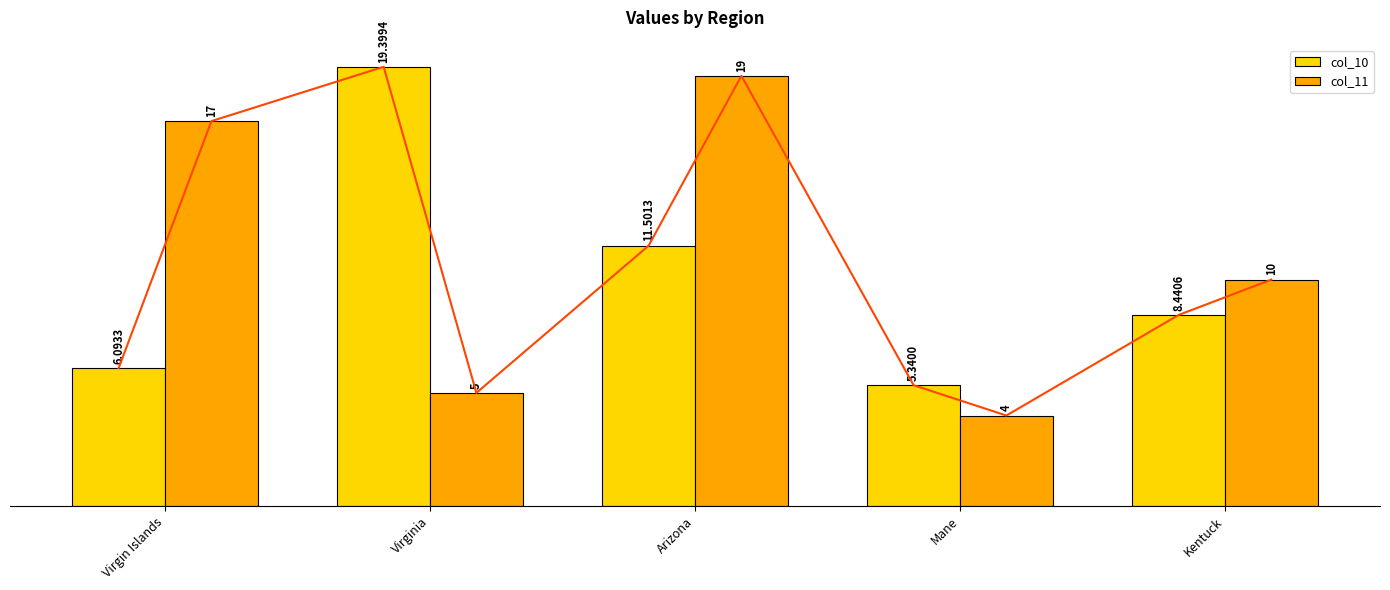

Reading left to right, transcribe all the data shown in this chart.

col_10: 6.1	19.4	11.5	5.3	8.4
col_11: 17.0	5.0	19.0	4.0	10.0